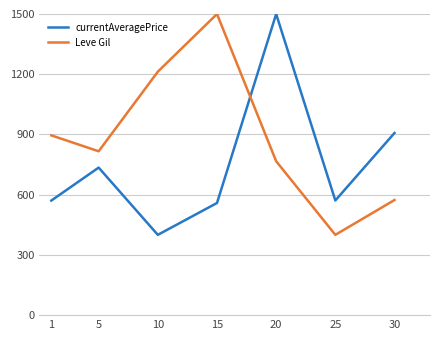

The Leve Gil series shows 1885.7 at 10. True or false?

False